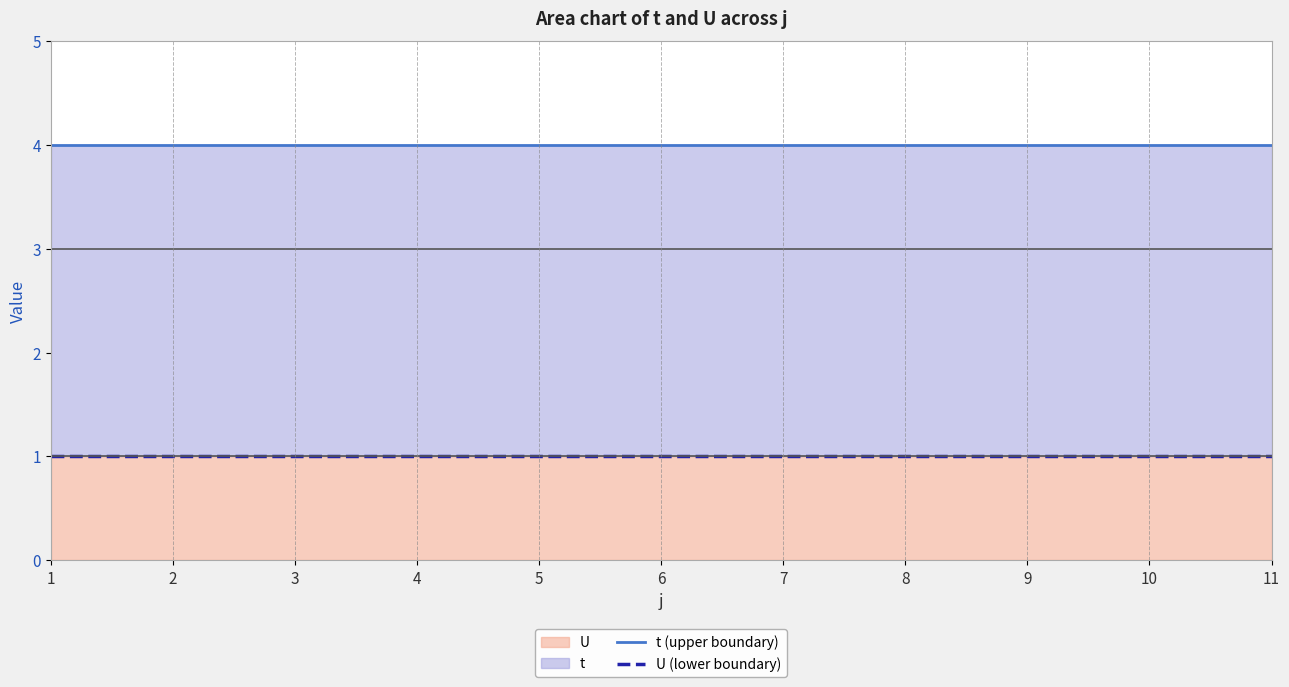

True or false: U (lower boundary) and t (upper boundary) intersect in this chart.

False